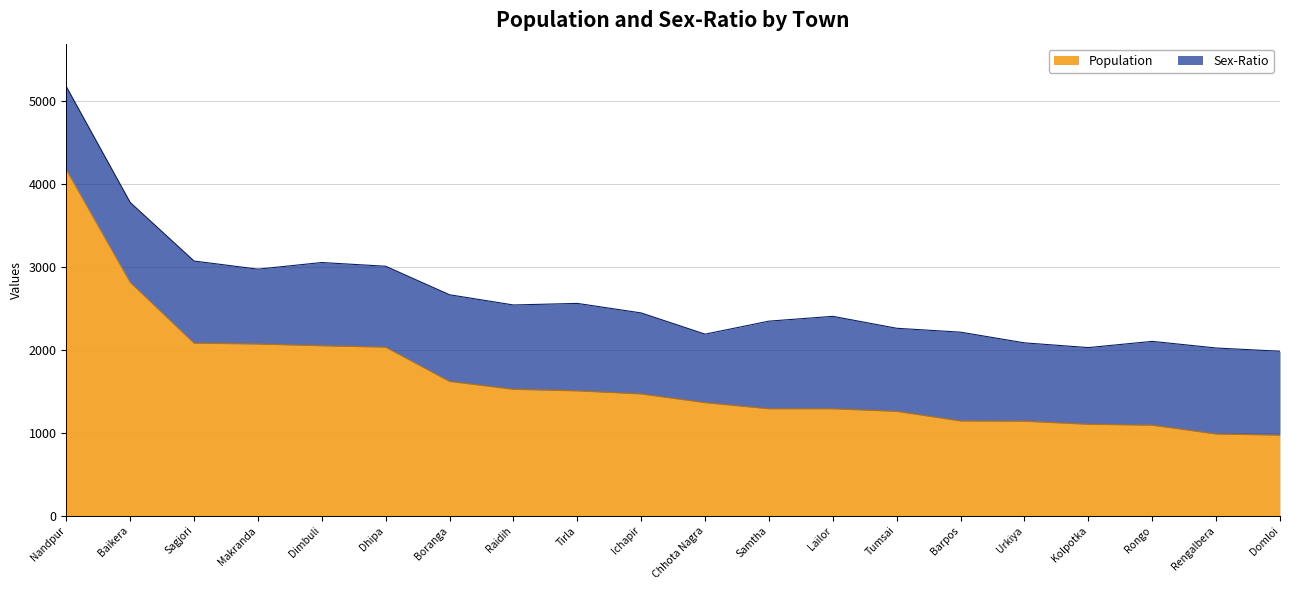

What is the ratio of the value at Boranga to the value at Dimbuli?

0.8